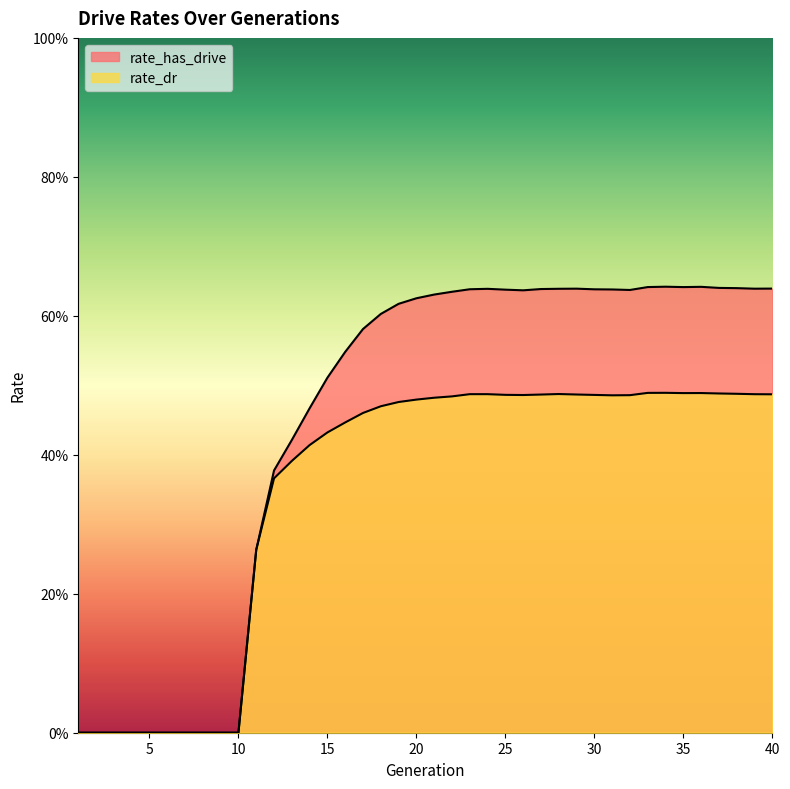

Does the chart have visible grid lines?

No